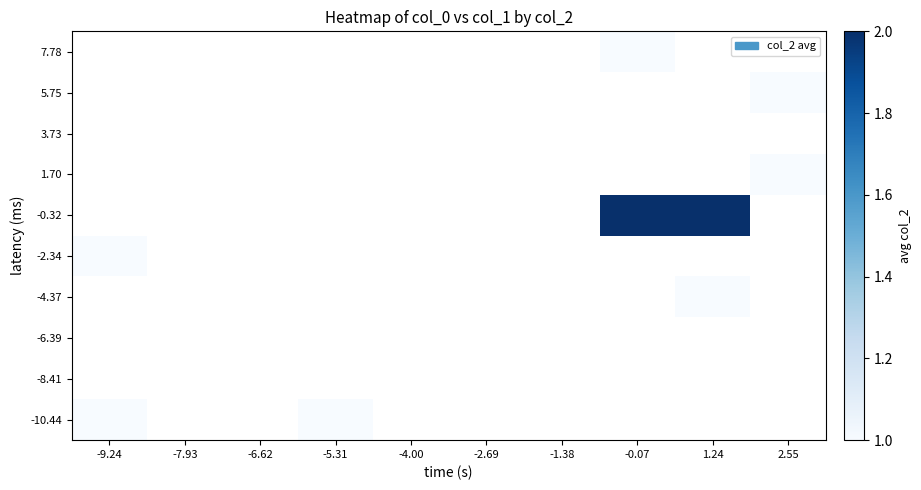

How many series are shown in this chart?

10